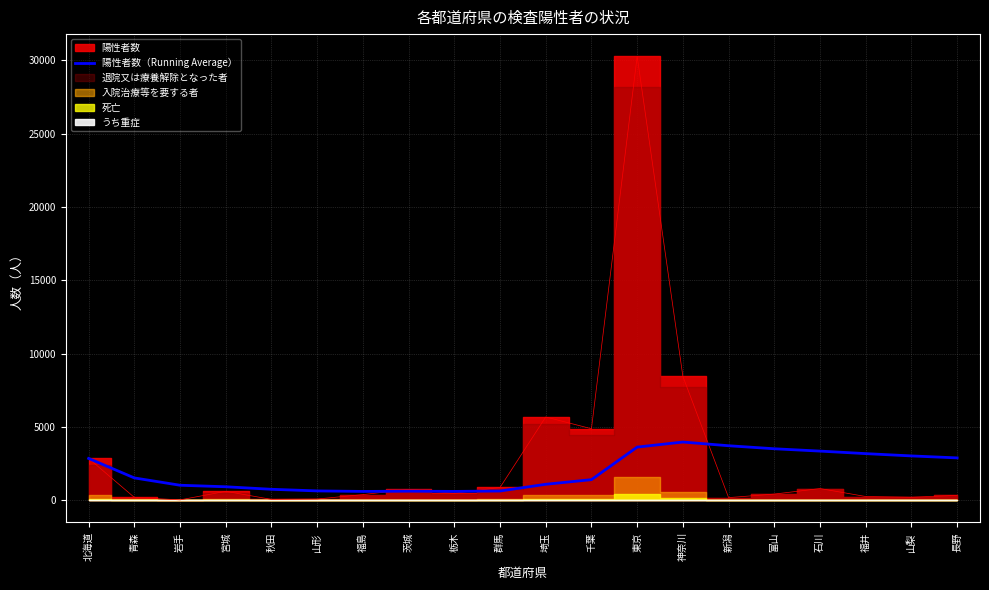

What is the value of the 13th point from the left?

3628.1